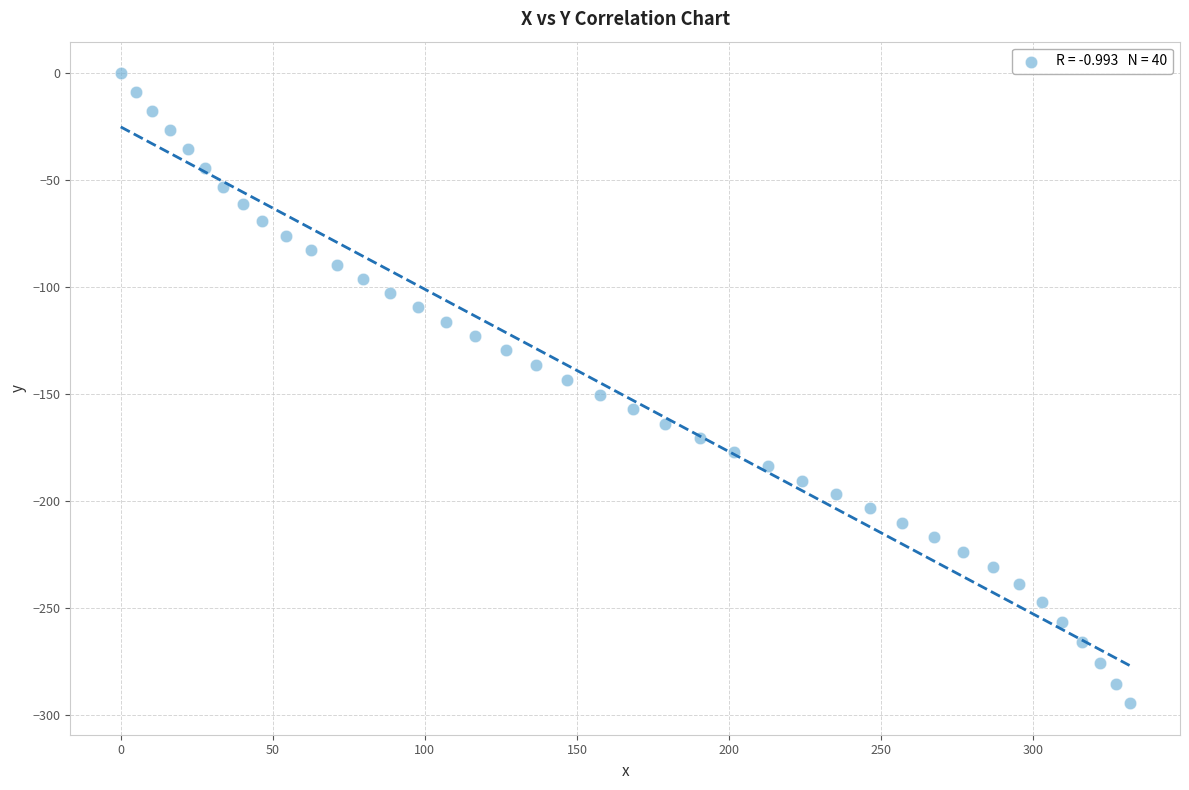

What is the range of X values (max minus min)?

331.7